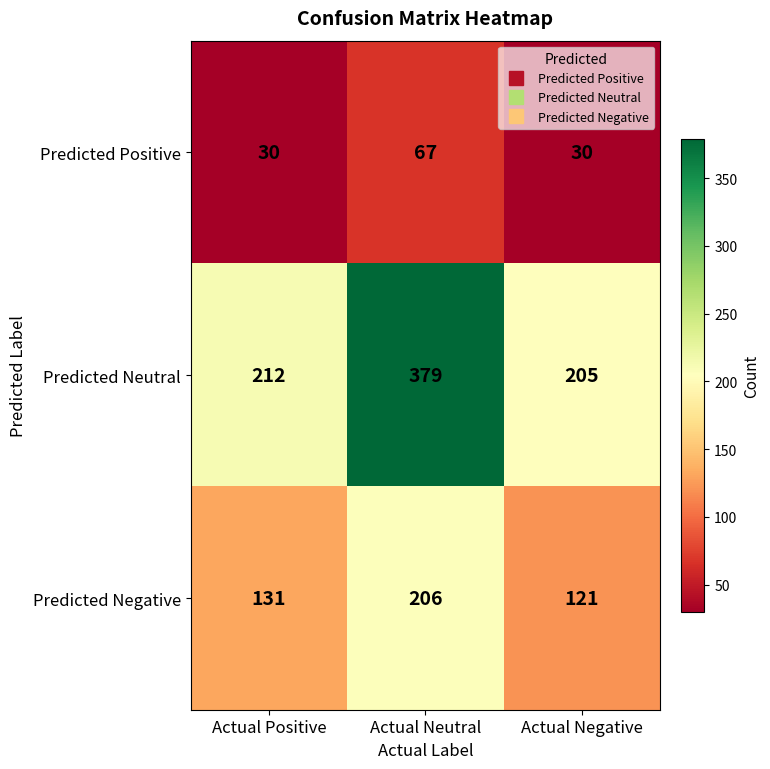

Which series has the largest range (max minus min)?

Predicted Neutral